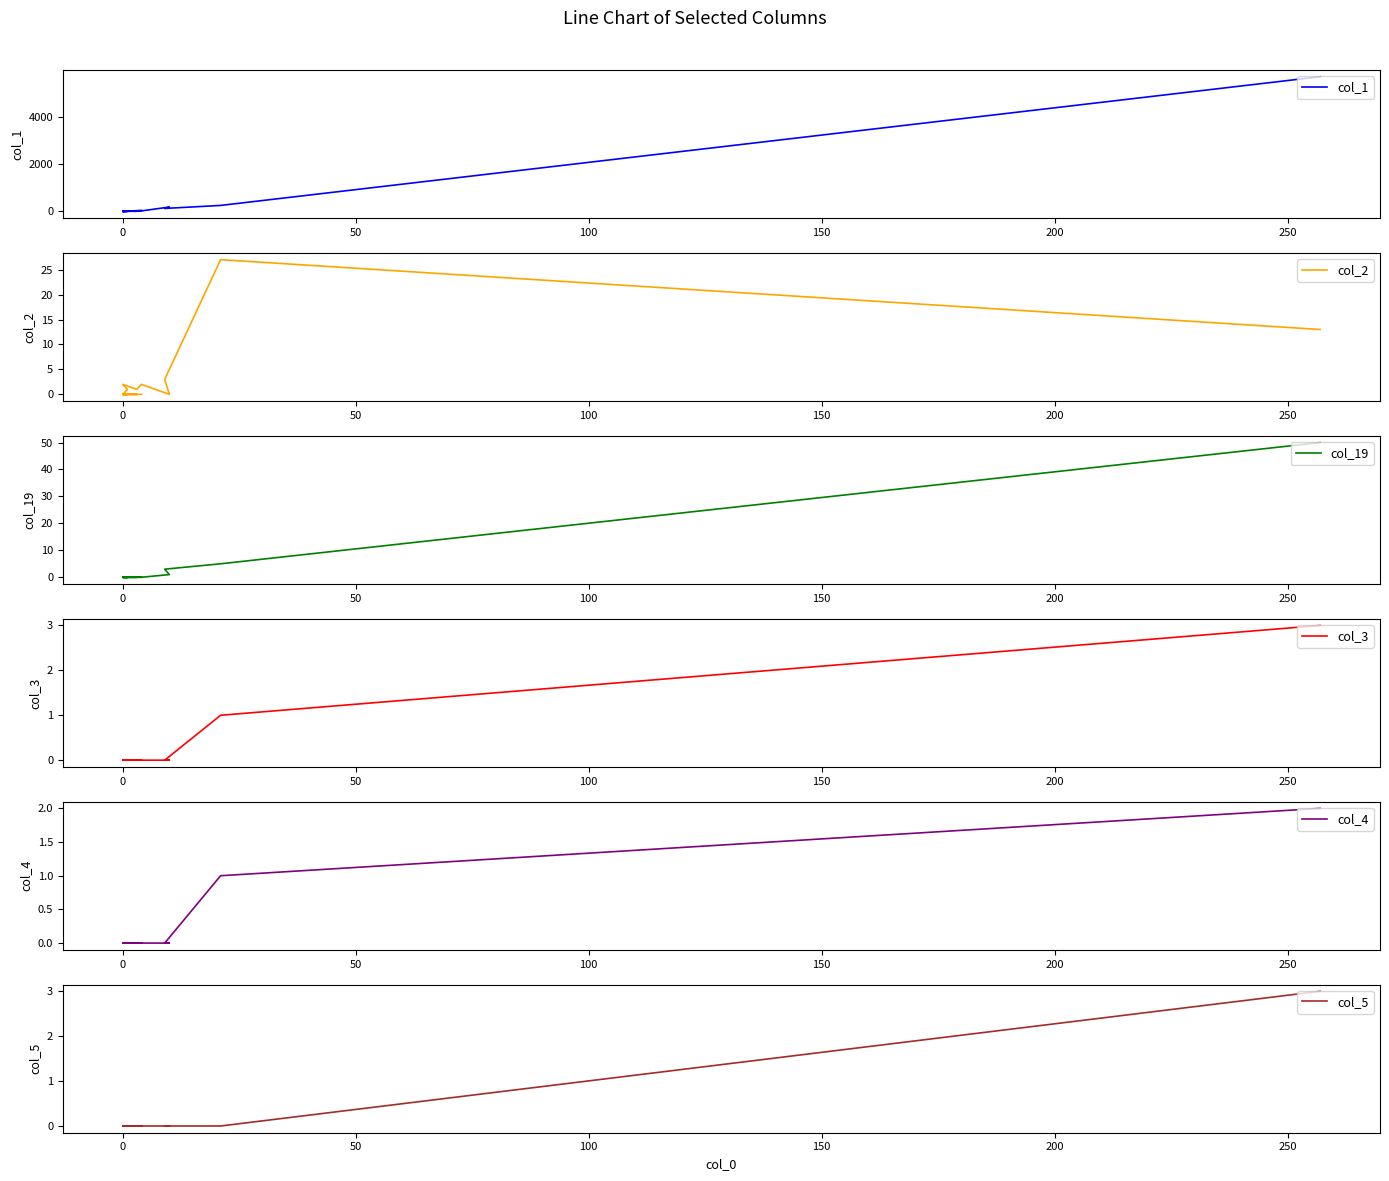

What are all the series names shown in the legend?

col_1, col_2, col_19, col_3, col_4, col_5